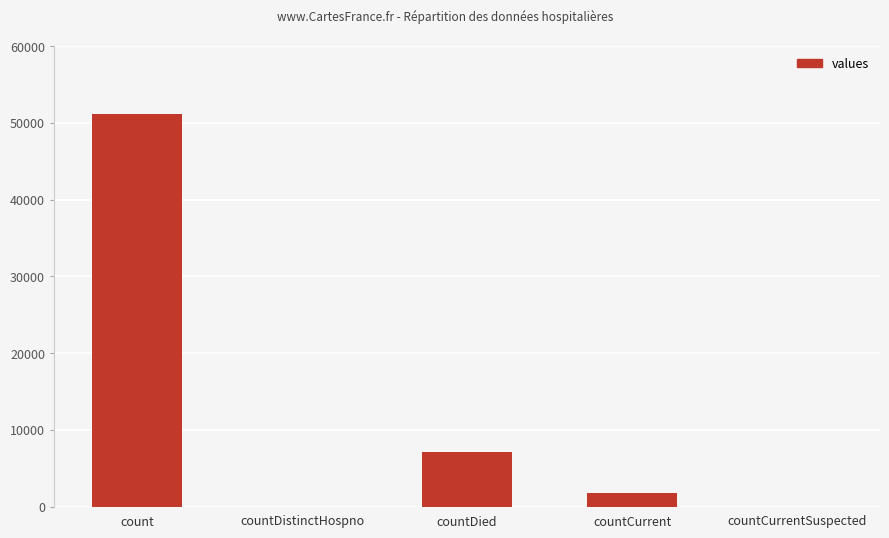

Where does the data first go above 1718?

count